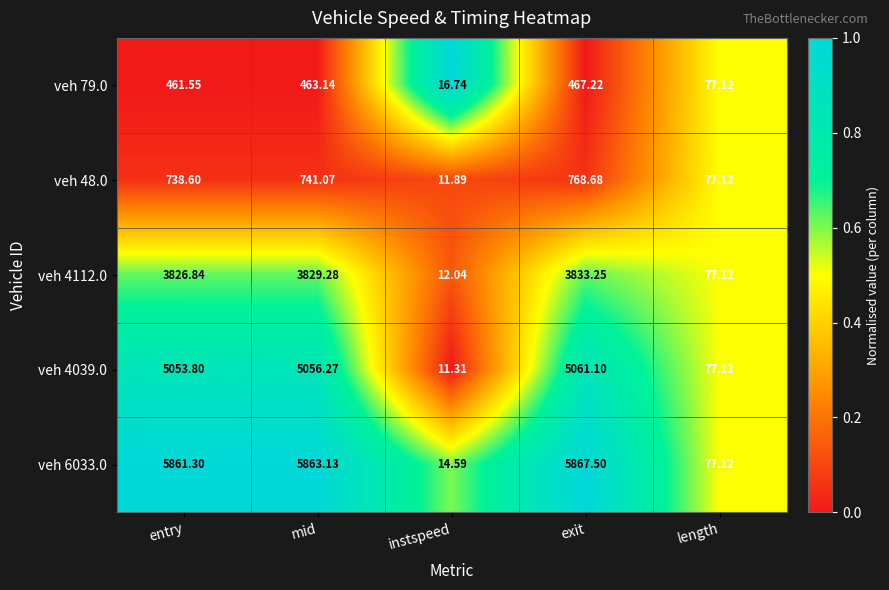

Which category has the lowest value across all series?

instspeed